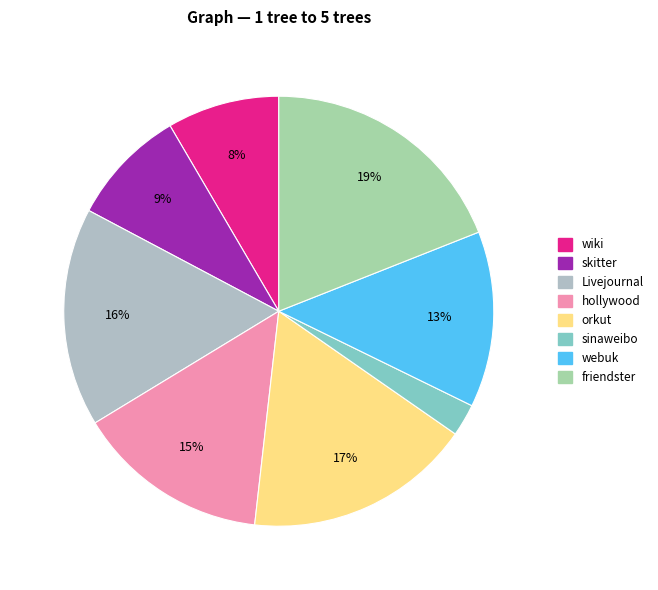

To the nearest percent, what percentage of the pie is sinaweibo?

2%